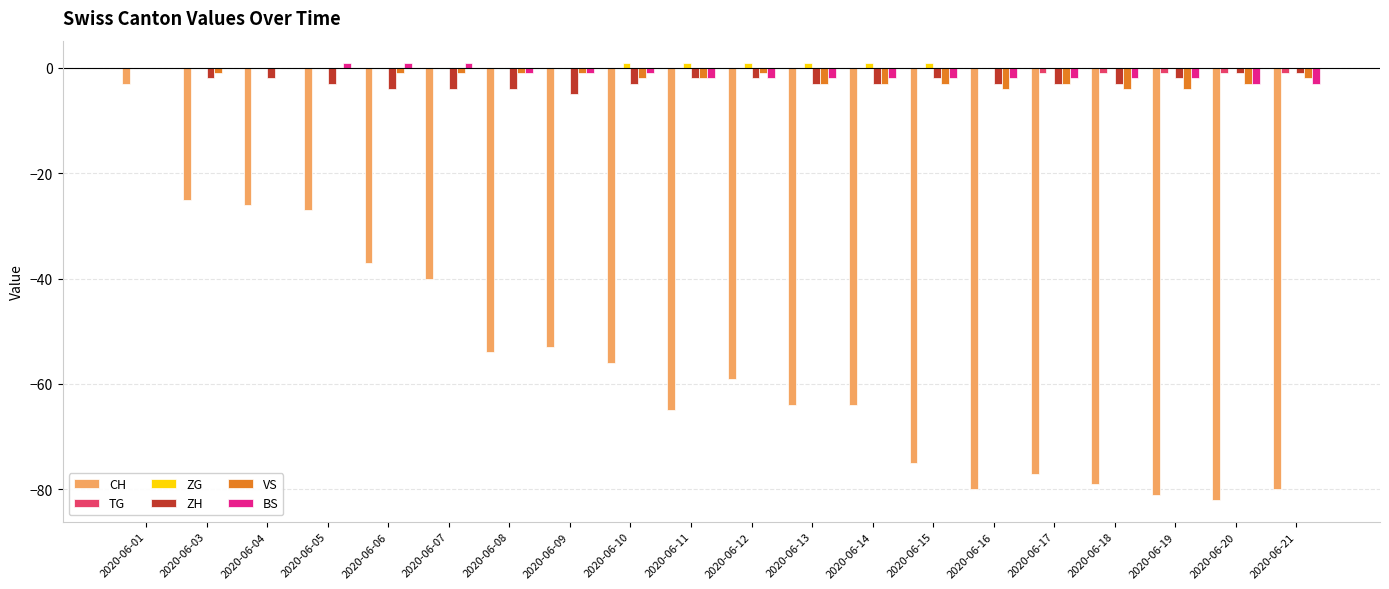

Is the value of VS at 2020-06-19 greater than the value of ZG at 2020-06-03?

No